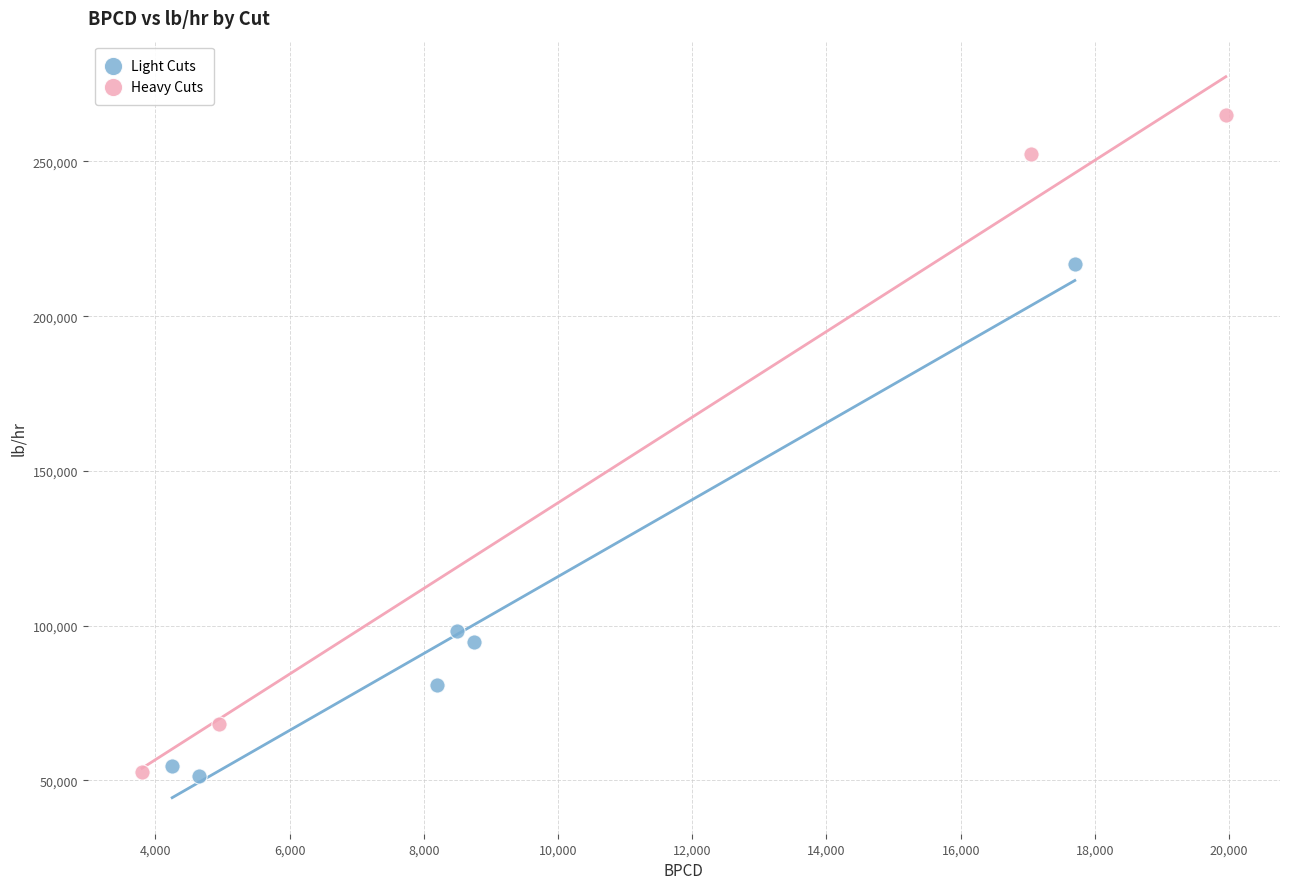

Which series contains the highest Y value?

Heavy Cuts